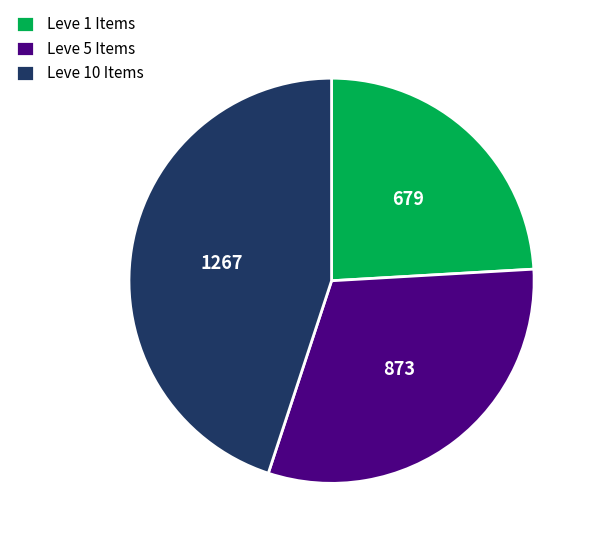

True or false: Leve 5 Items accounts for 31% of the total.

True